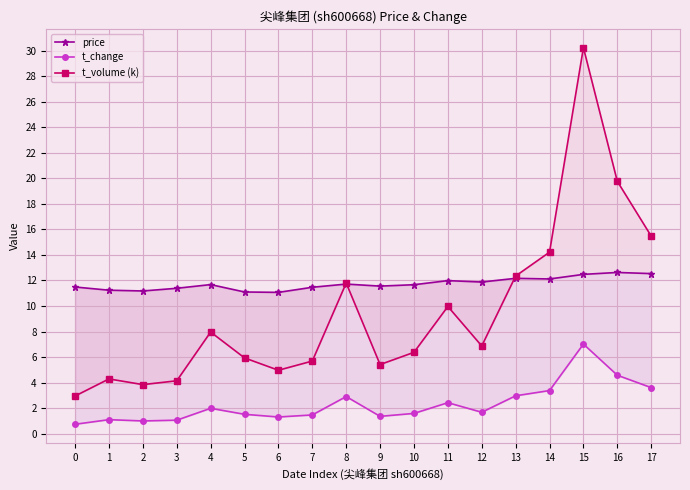

What are all the series names shown in the legend?

price, t_change, t_volume (k)